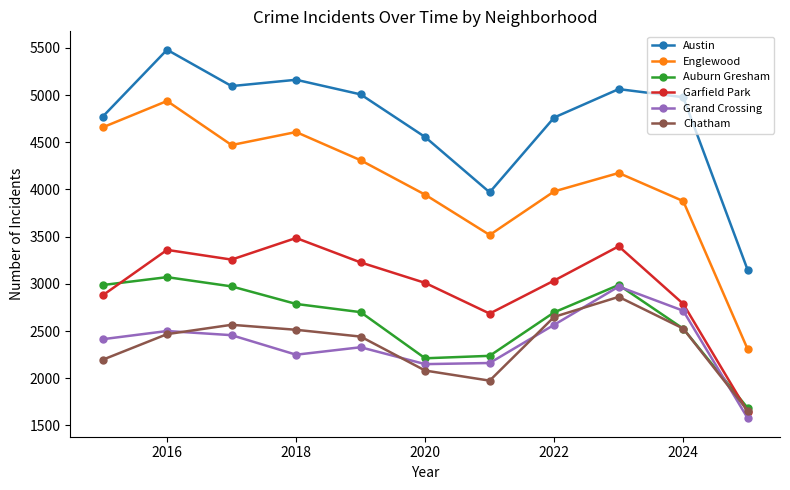

Which series has the largest range (max minus min)?

Englewood